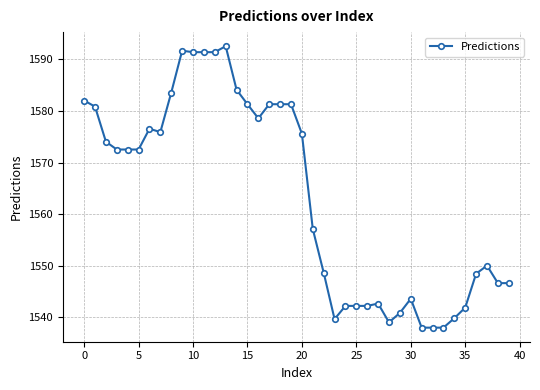

Count the number of values greater than 1572.

21